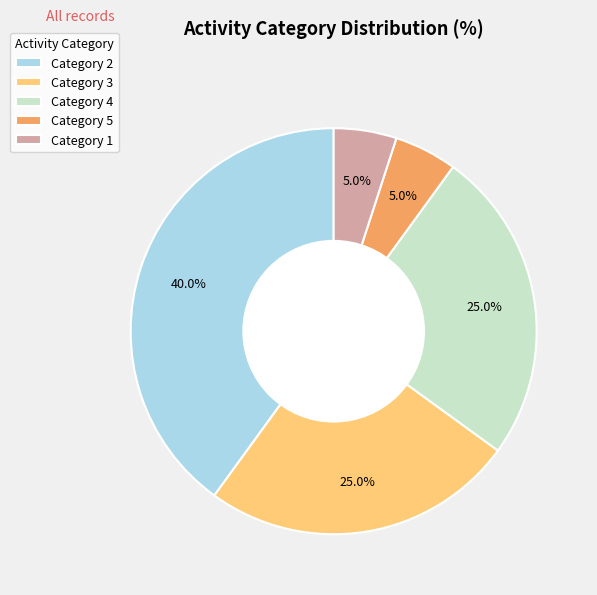

Between Category 1 and Category 4, which is larger?

Category 4